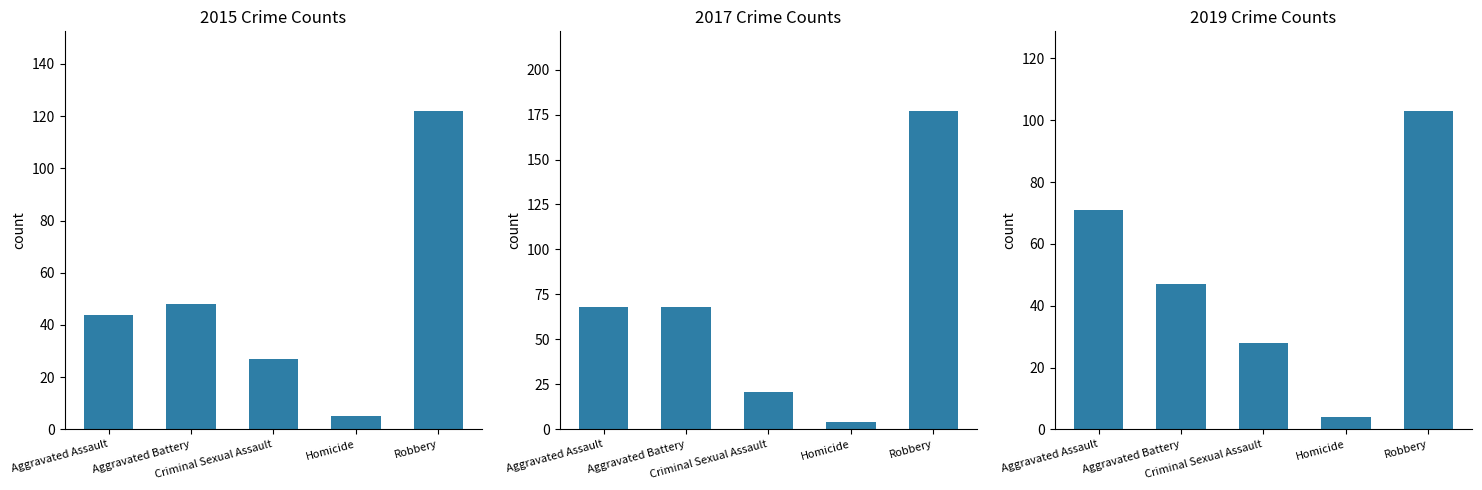

What is the maximum value shown in the chart?

177